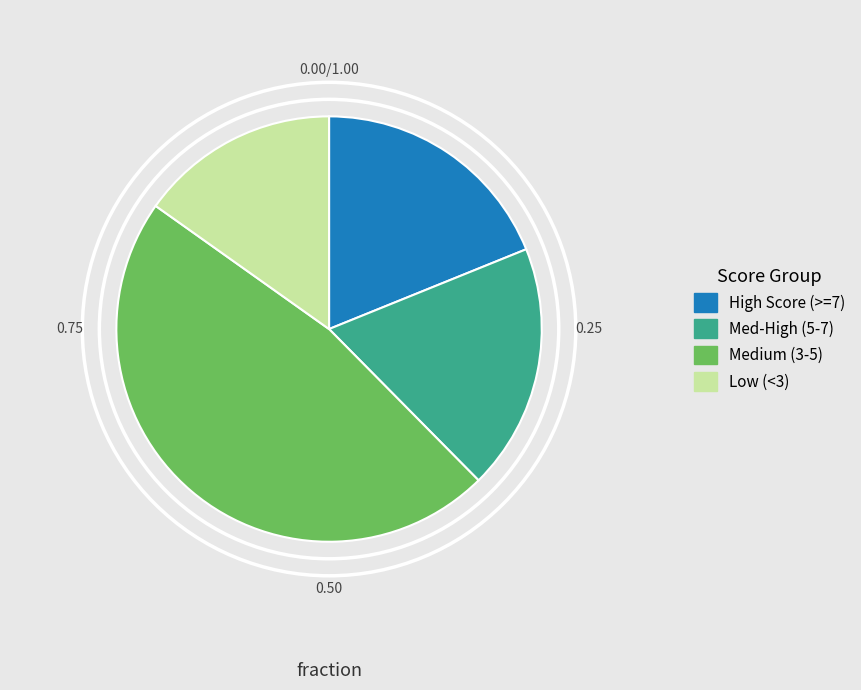

Do Med-High (5-7) and High Score (>=7) together represent more than half of the pie?

No